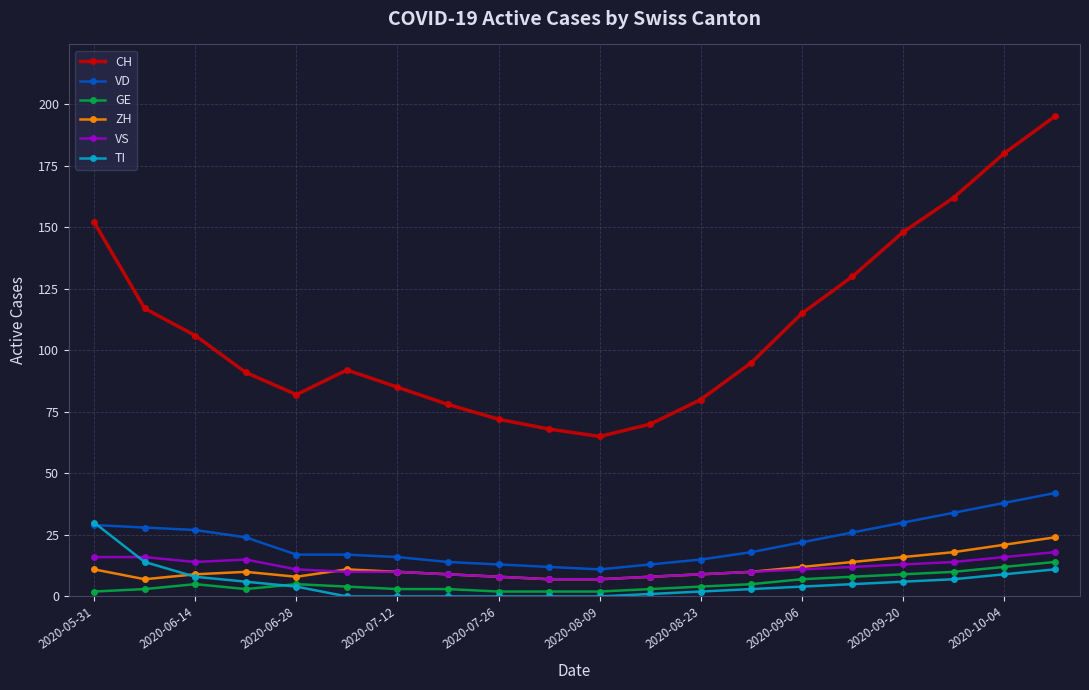

At how many categories does at least one series exceed 96?

9